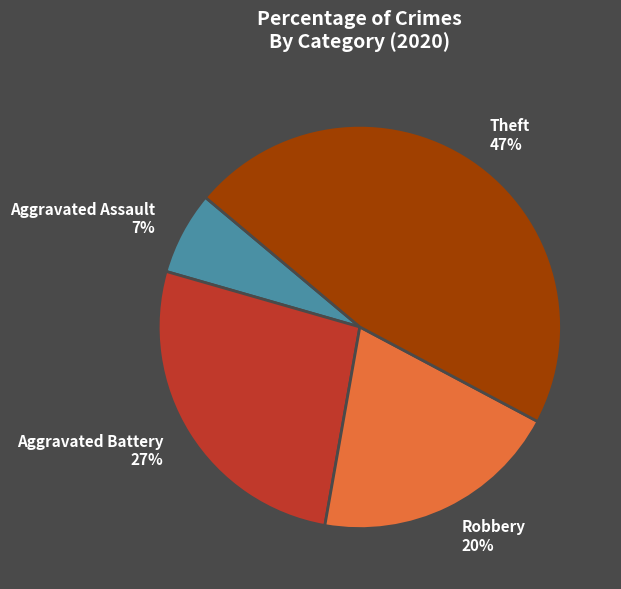

To the nearest percent, what percentage of the pie is Aggravated Assault?

7%